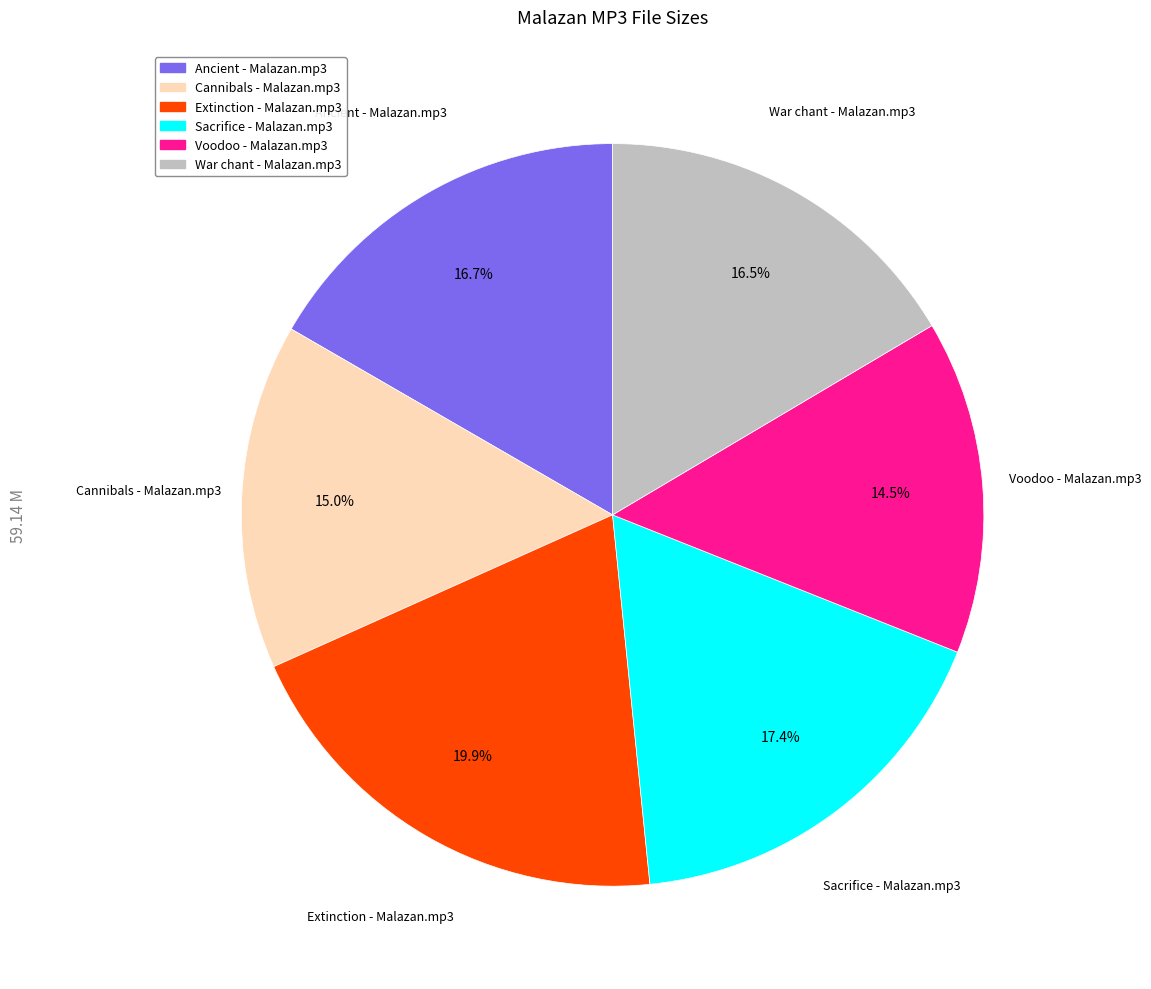

What is the ratio of the value at Extinction - Malazan.mp3 to the value at War chant - Malazan.mp3?

1.2